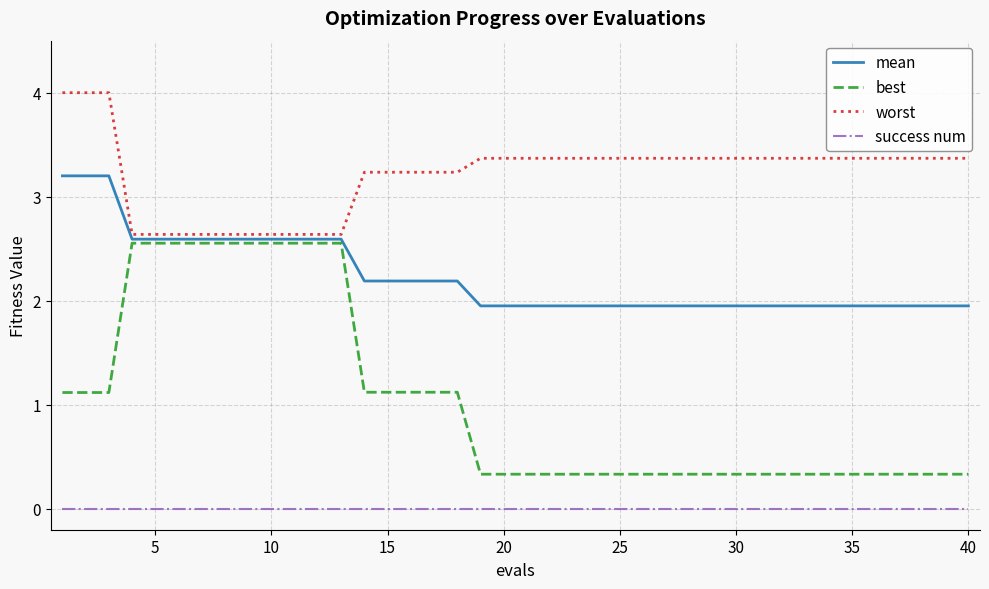

What is the maximum value for best?

2.6